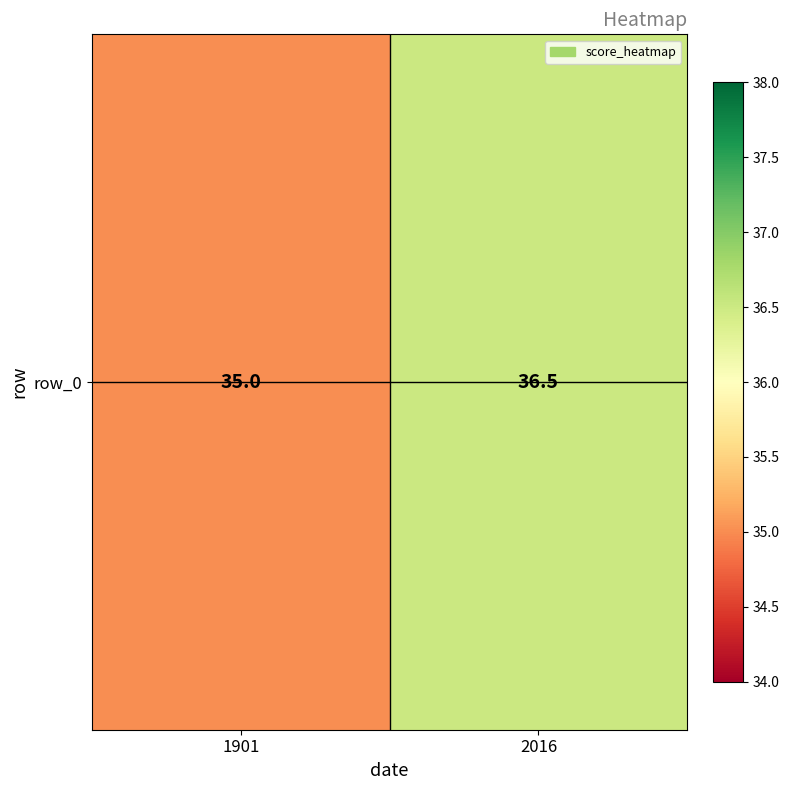

What is the change in value from 1901 to 2016?

+1.5